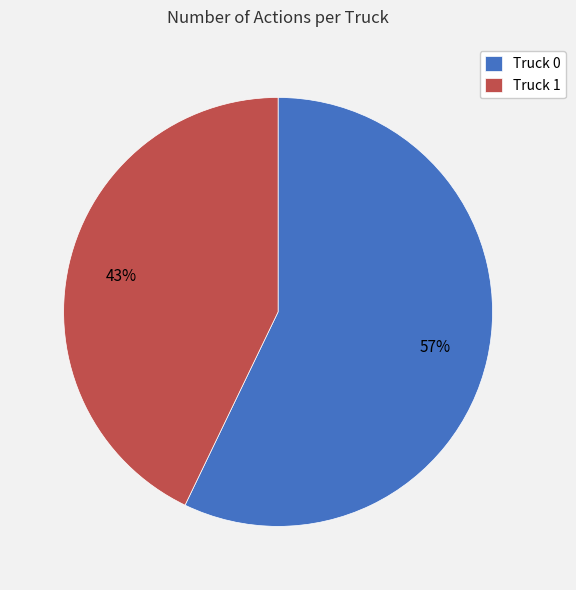

Between Truck 0 and Truck 1, which is larger?

Truck 0